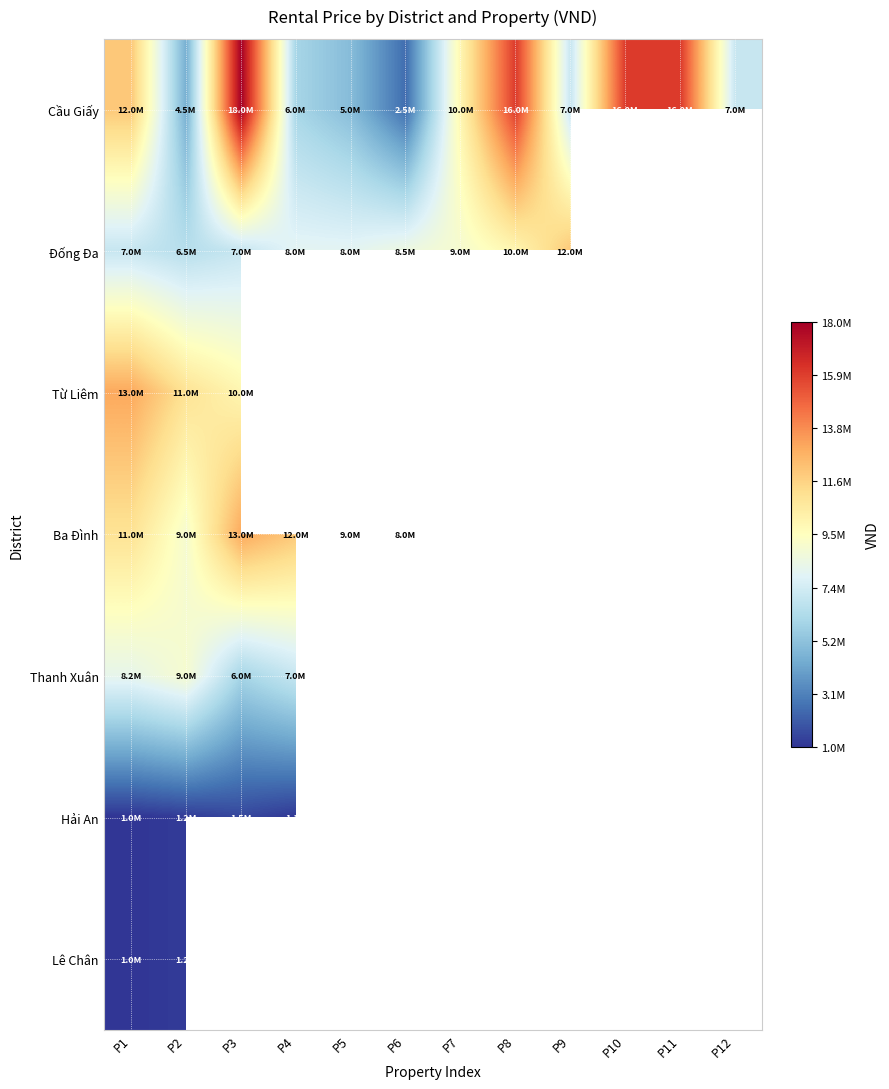

Where does the Cầu Giấy series first go above 10000000?

P1